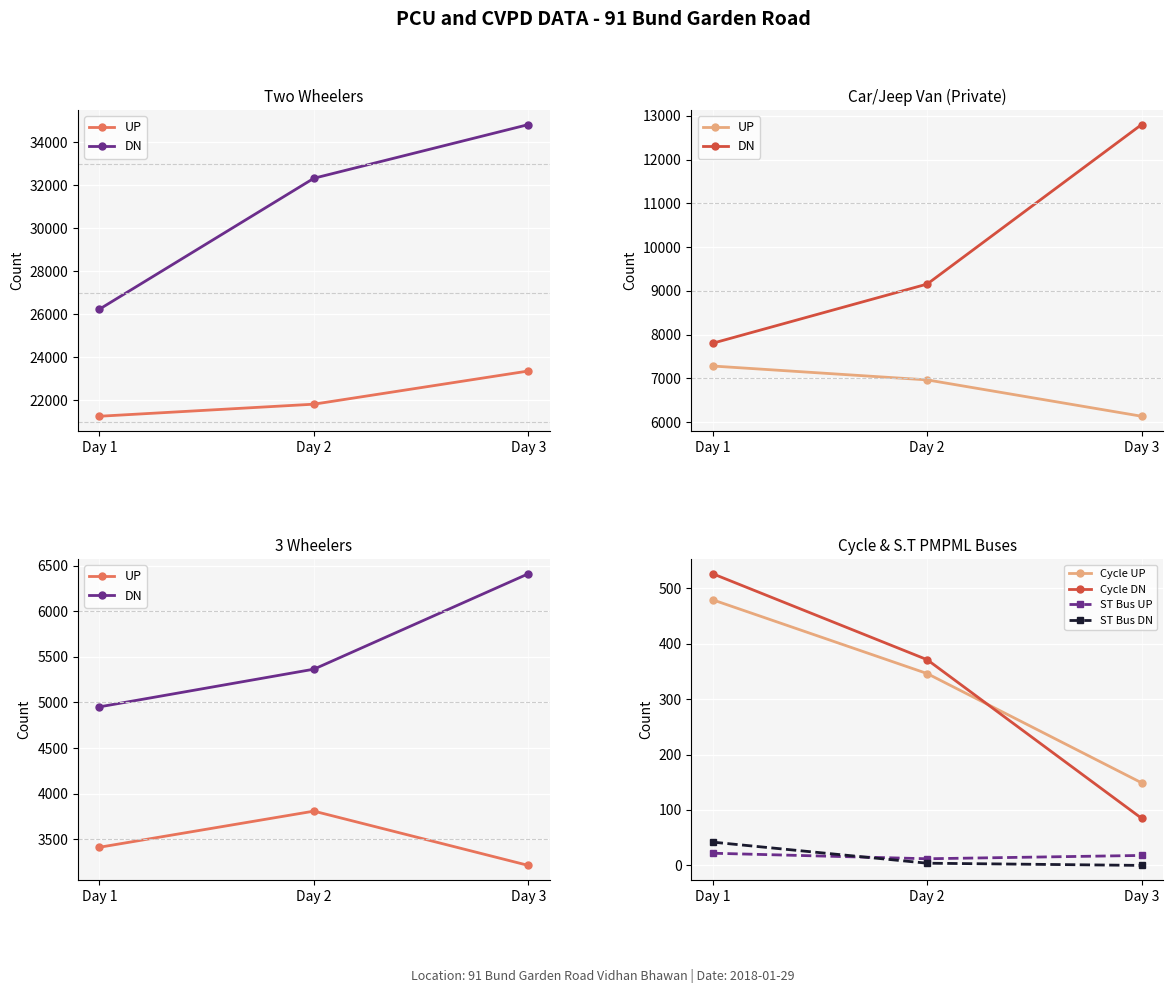

List the labels in order of Cycle UP value, largest first.

Day 1, Day 2, Day 3